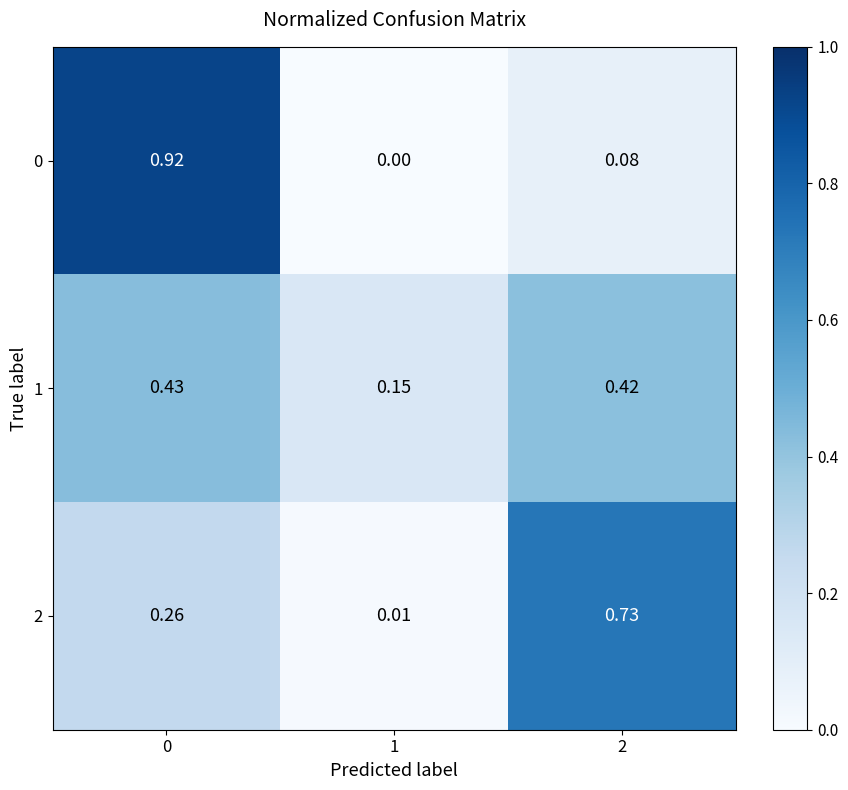

Is the value of 1 at 2 greater than the value of 2 at 2?

No